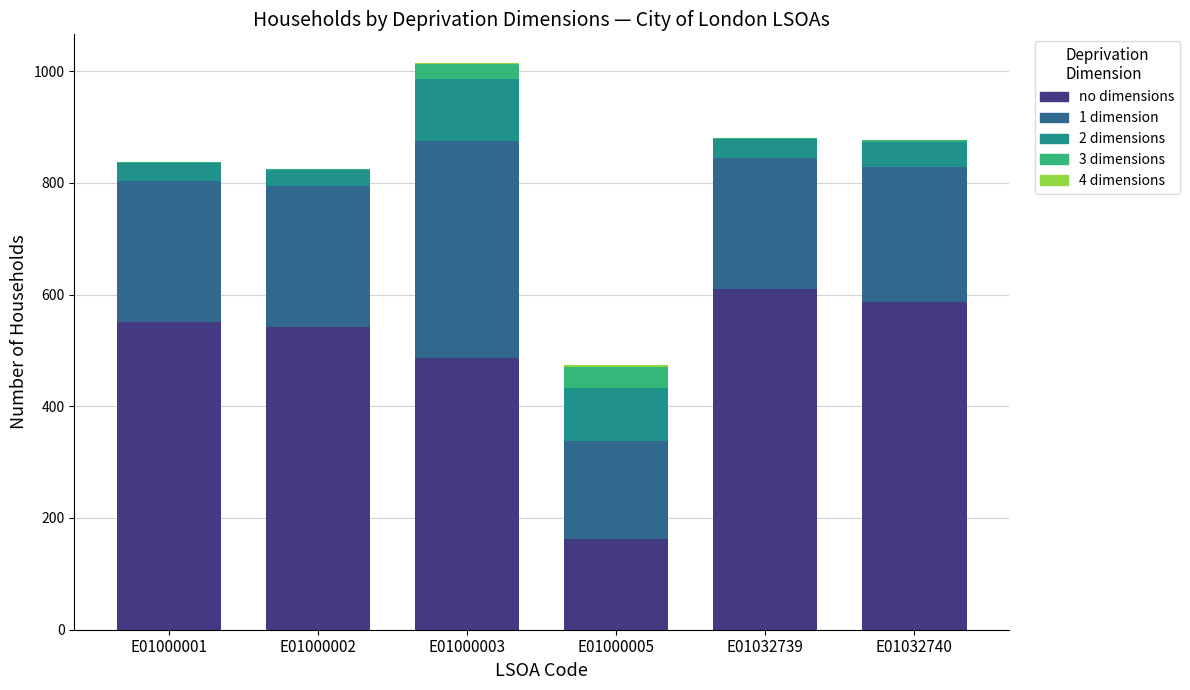

At which category is the sum across all series the highest?

E01000003